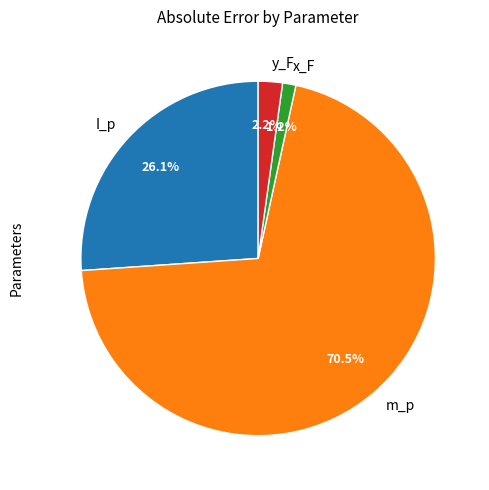

What percentage do m_p and x_F together represent?

71.7%